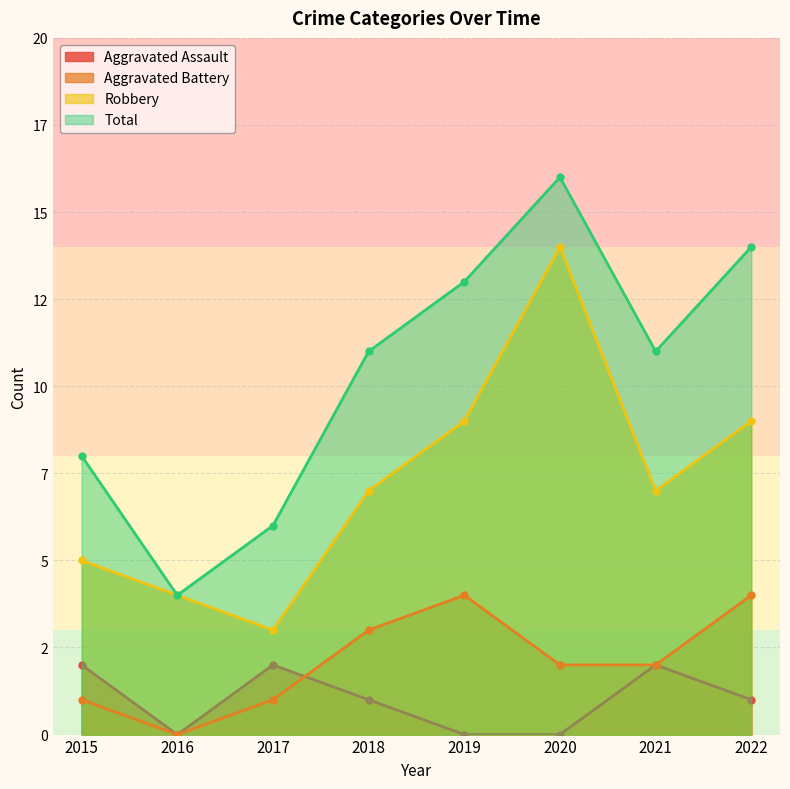

The value of Aggravated Assault at 2015 is 3. True or false?

False